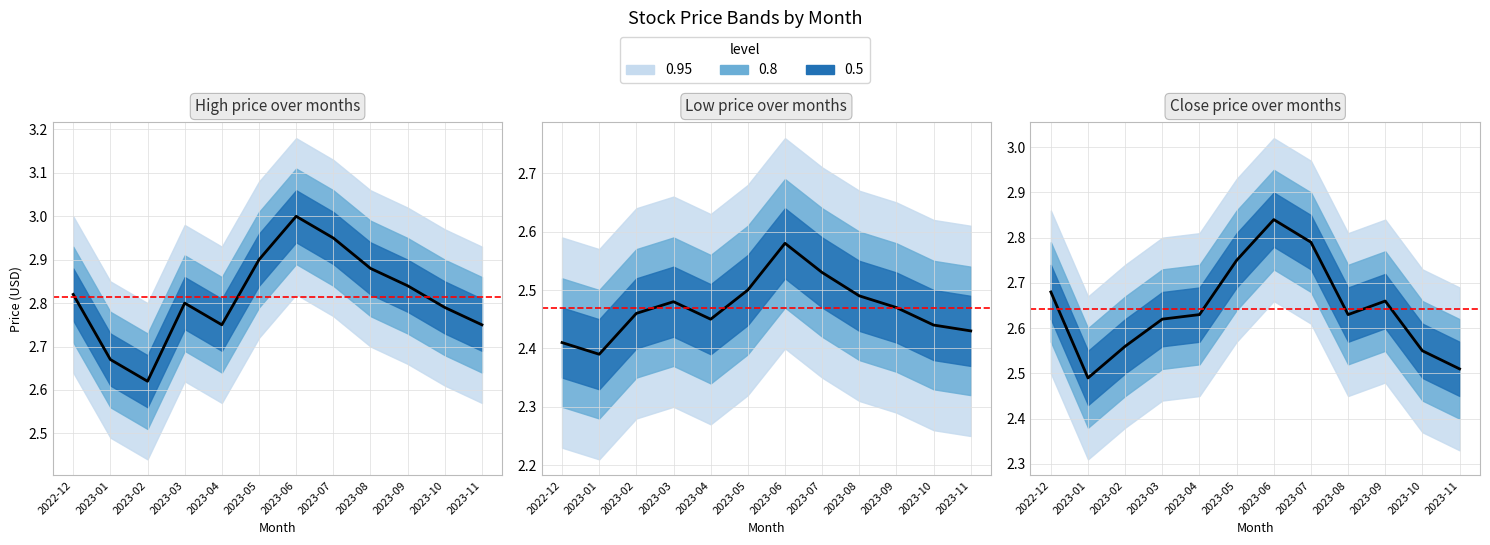

What value does the data have at 2023-10?

2.5